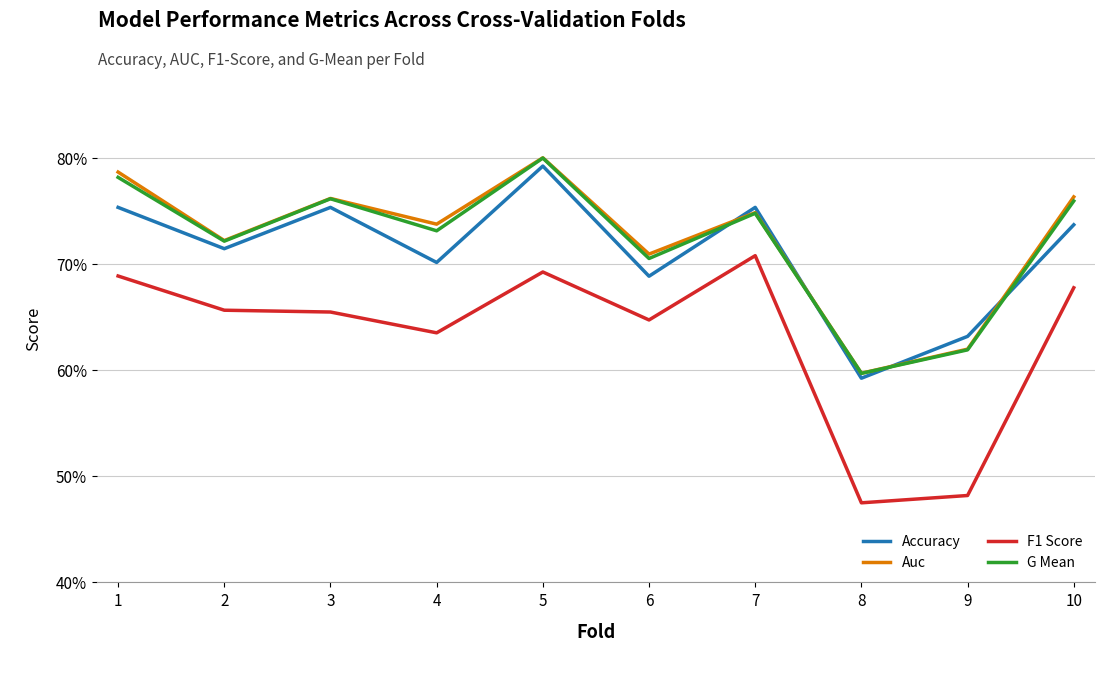

Does the chart have visible grid lines?

Yes